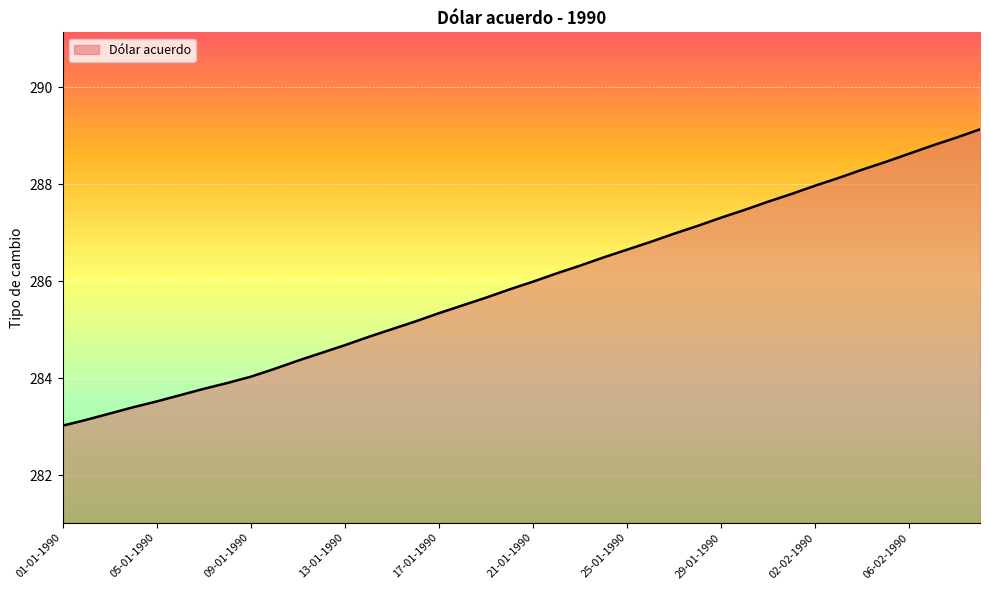

What is the maximum value shown in the chart?

289.1